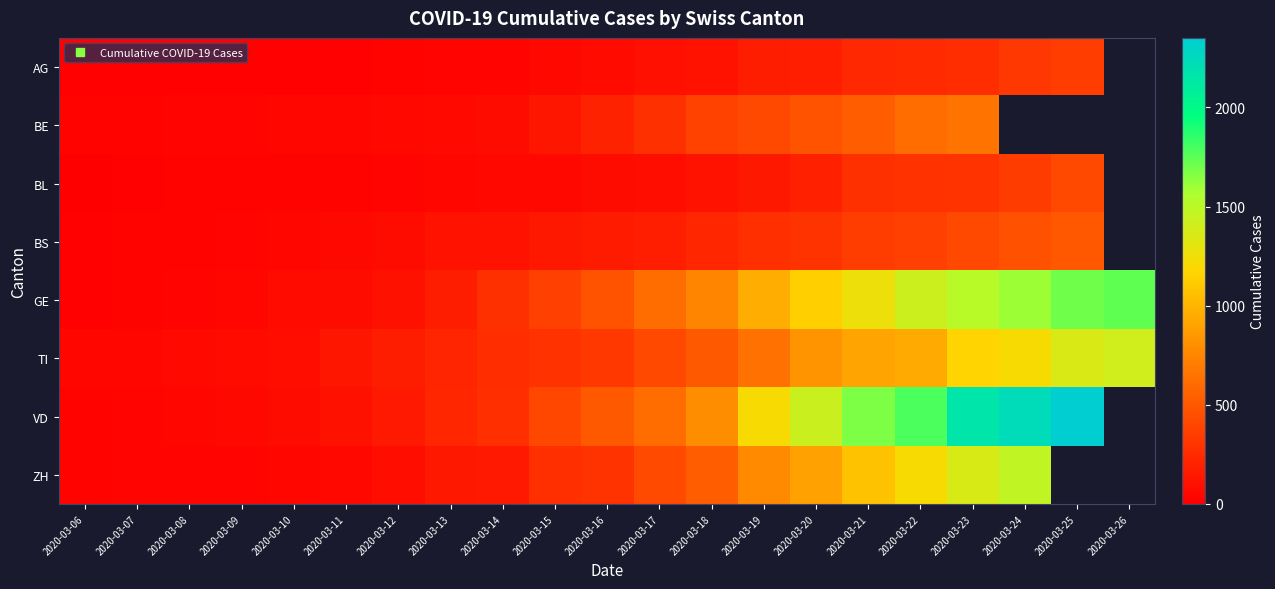

Which series has the largest total across all categories?

GE